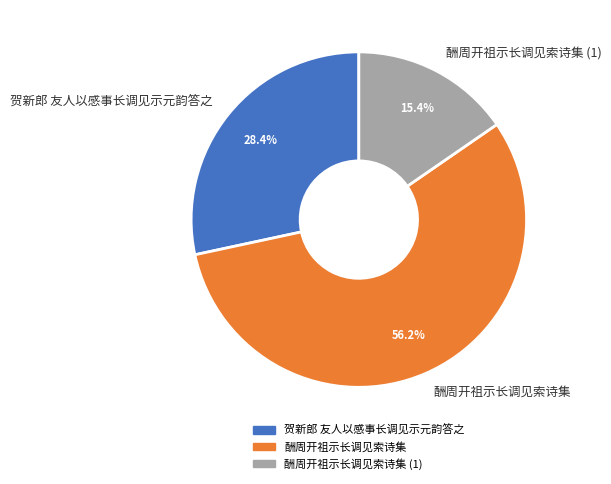

Does 酬周开祖示长调见索诗集 represent more than half of the total?

Yes